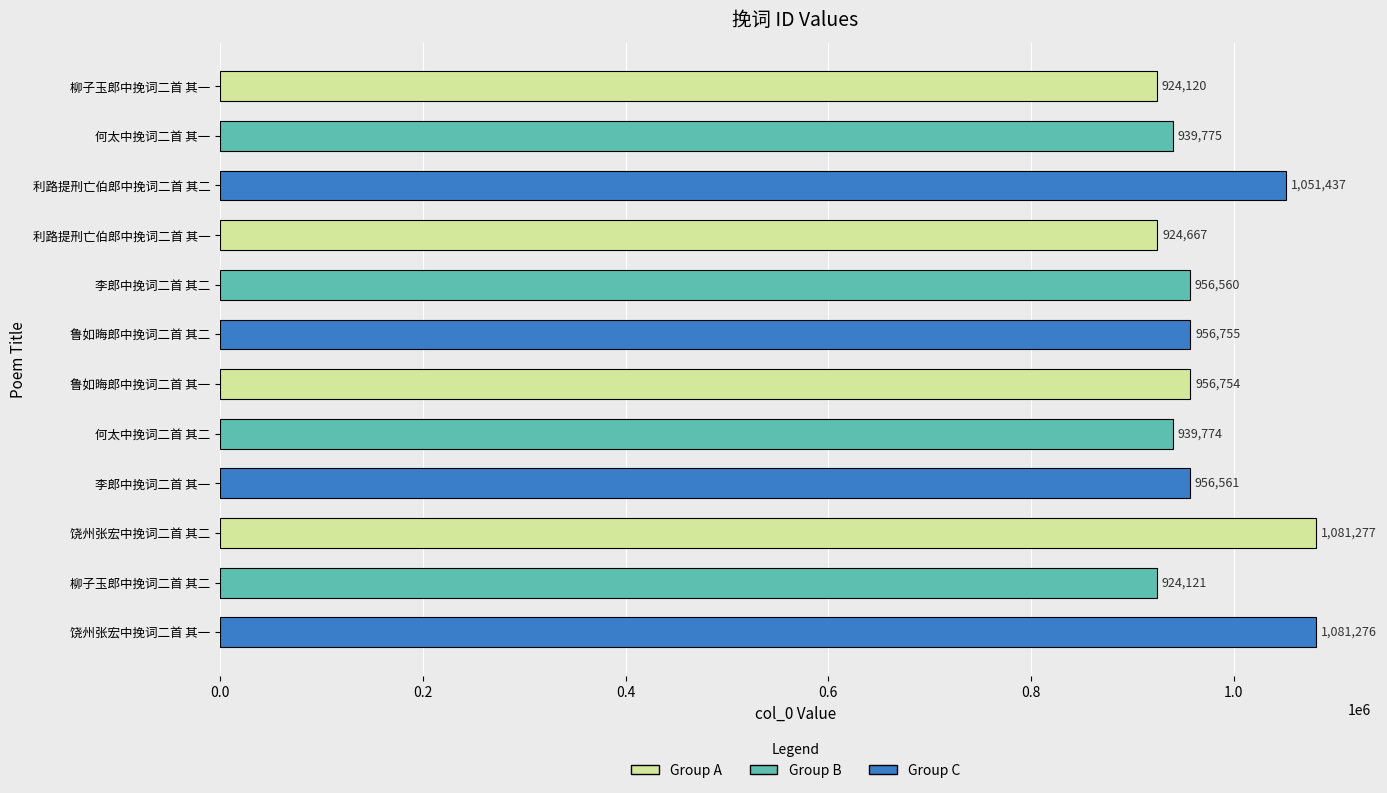

What is the ratio of the value at 利路提刑亡伯郎中挽词二首 其一 to the value at 李郎中挽词二首 其二?

1.0